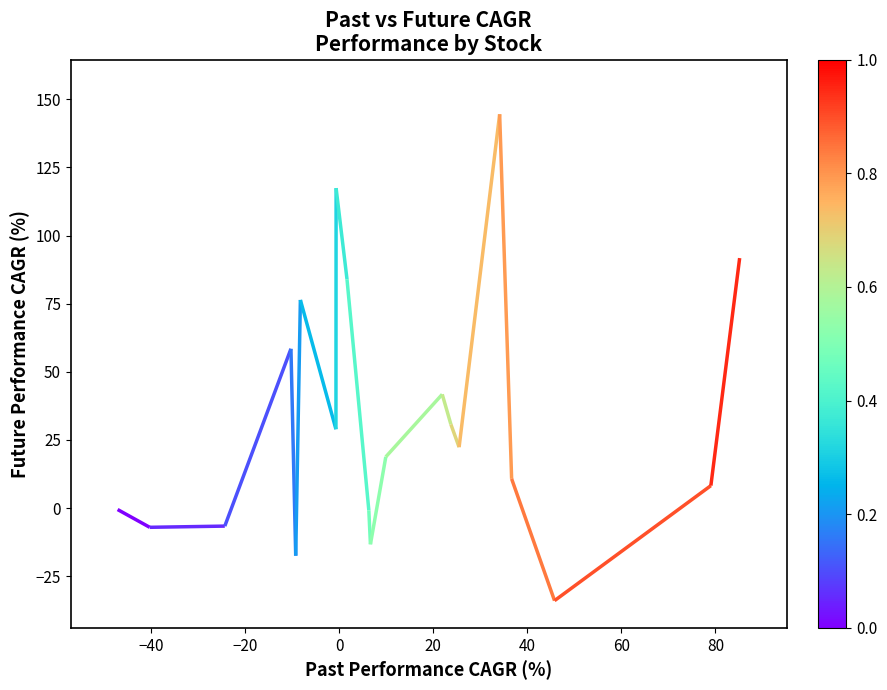

Reading right to left, transcribe all the data shown in this chart.

91.7	8.2	-34.0	10.7	144.5	22.3	30.7	41.7	18.8	-13.3	-0.8	84.0	117.4	28.9	76.4	-17.5	58.5	-6.6	-7.1	-0.5